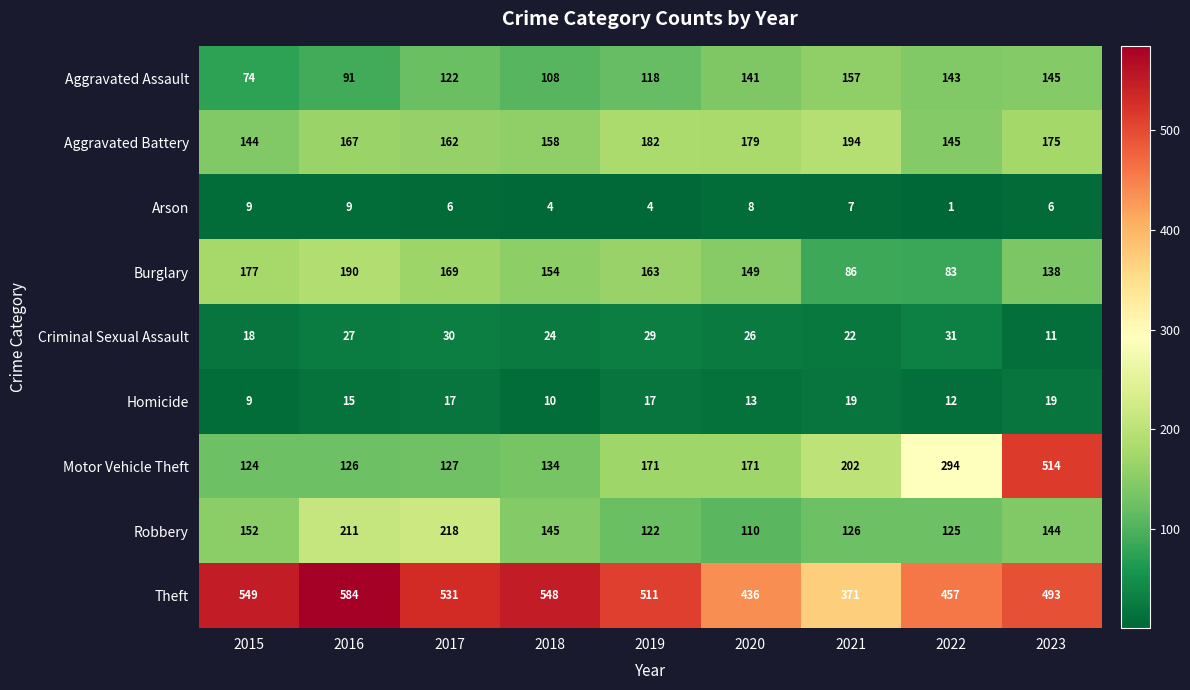

The Criminal Sexual Assault series shows 31 at 2022. True or false?

True